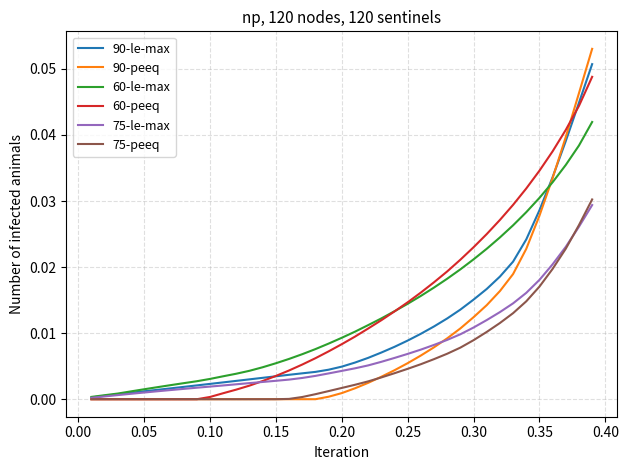

Which series has the widest spread of values?

90-peeq